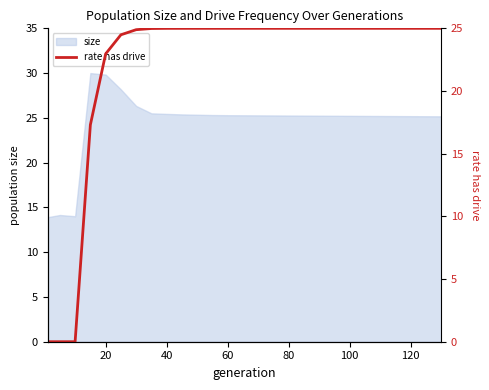

The value of size at 60 is 25.3. True or false?

True